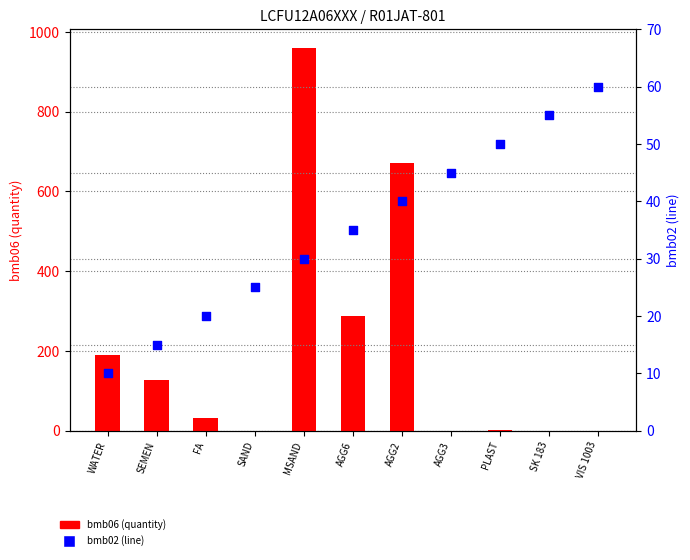

Is the value of bmb02 (line) at SK 183 greater than the value of bmb06 (quantity) at PLAST?

Yes